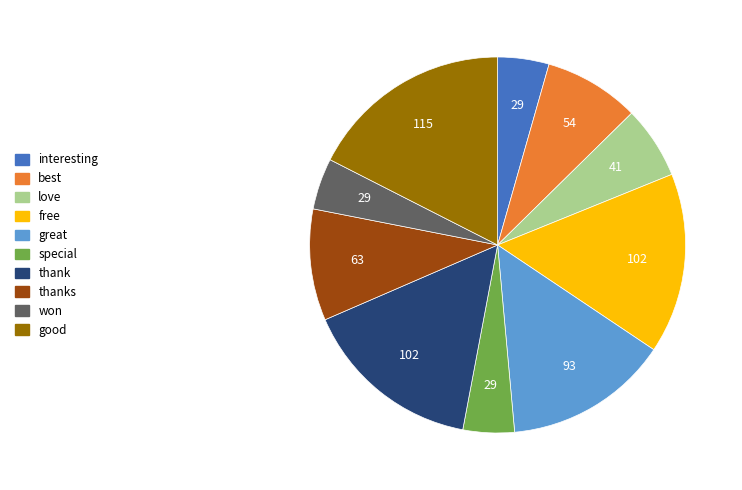

Is there a majority slice in this chart?

No